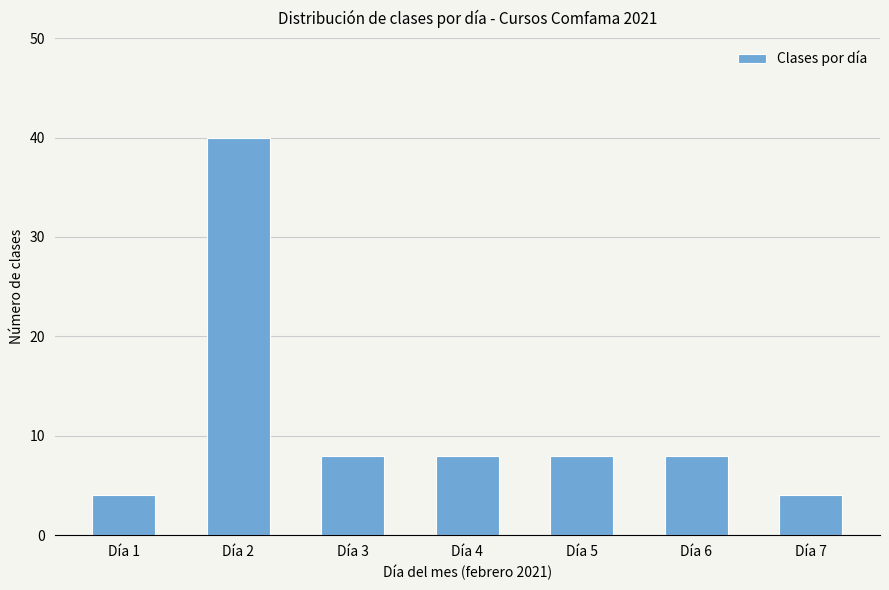

How many bars are there in total?

7